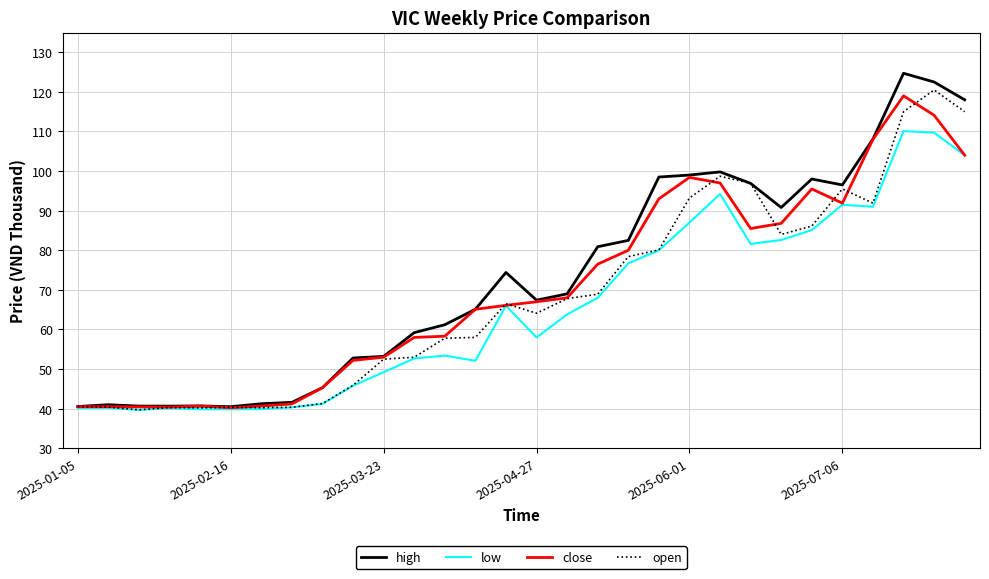

What is the average value of the low series?

65.5